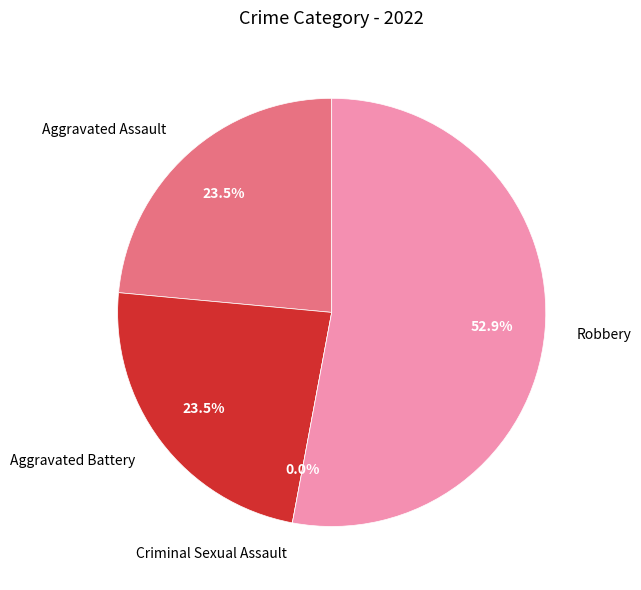

True or false: Aggravated Battery accounts for 30% of the total.

False